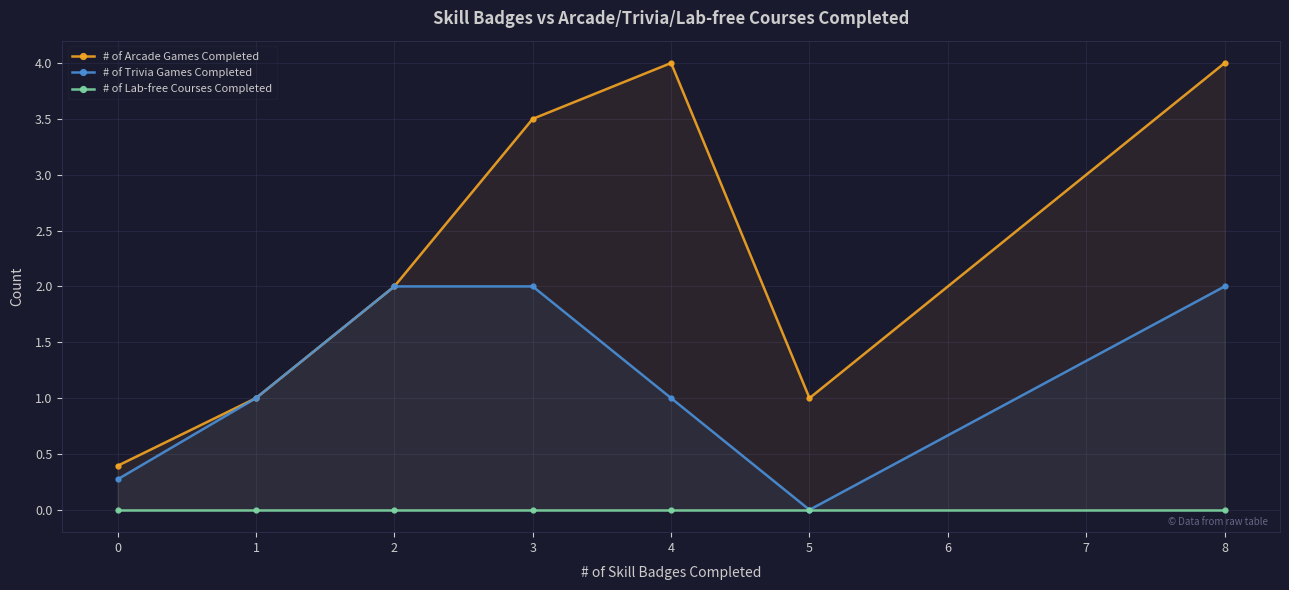

True or false: # of Trivia Games Completed has more than 2 interior local peaks.

False